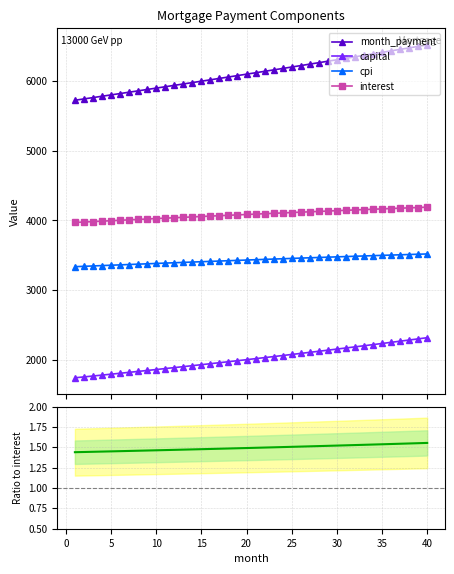

What is the lowest value of the cpi series?

3338.6